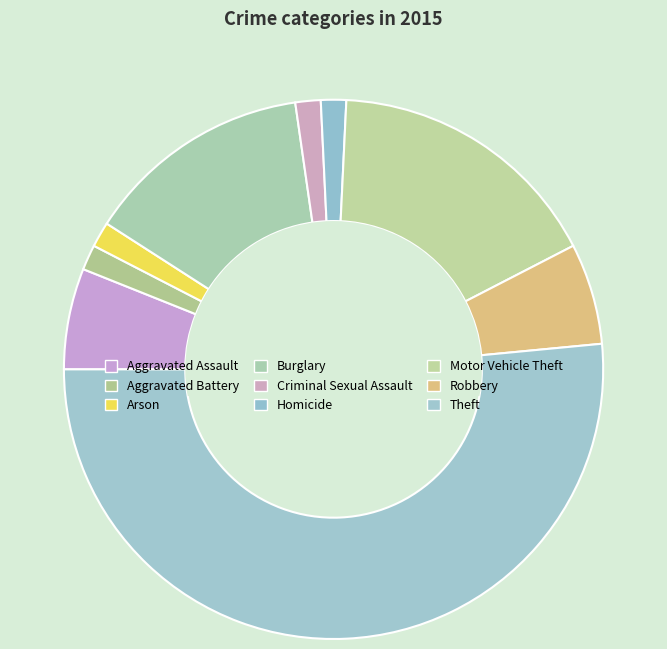

Rank the categories by value from lowest to highest.

Aggravated Battery, Arson, Criminal Sexual Assault, Homicide, Aggravated Assault, Robbery, Burglary, Motor Vehicle Theft, Theft